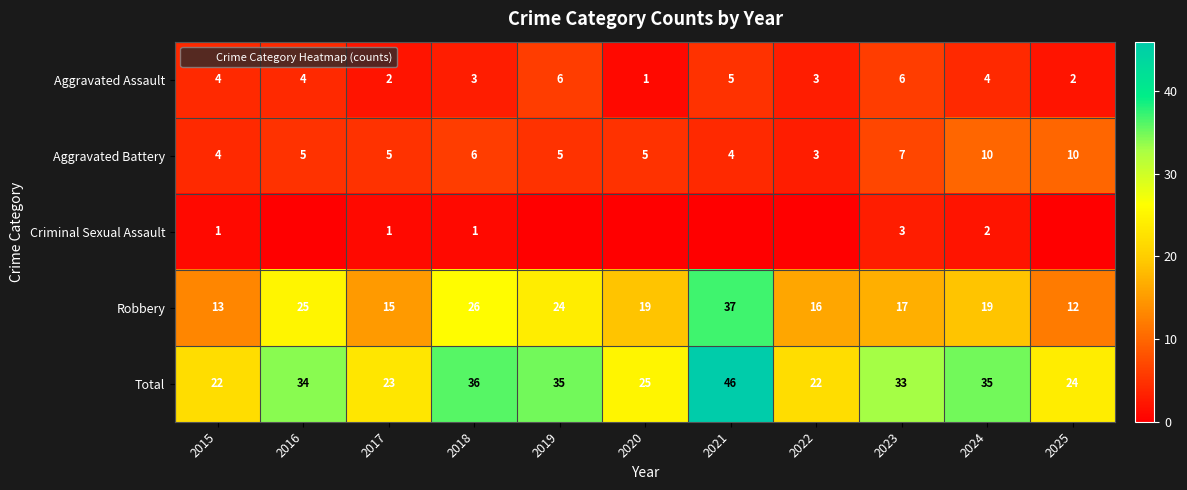

What is the total value across all series at 2024?

70